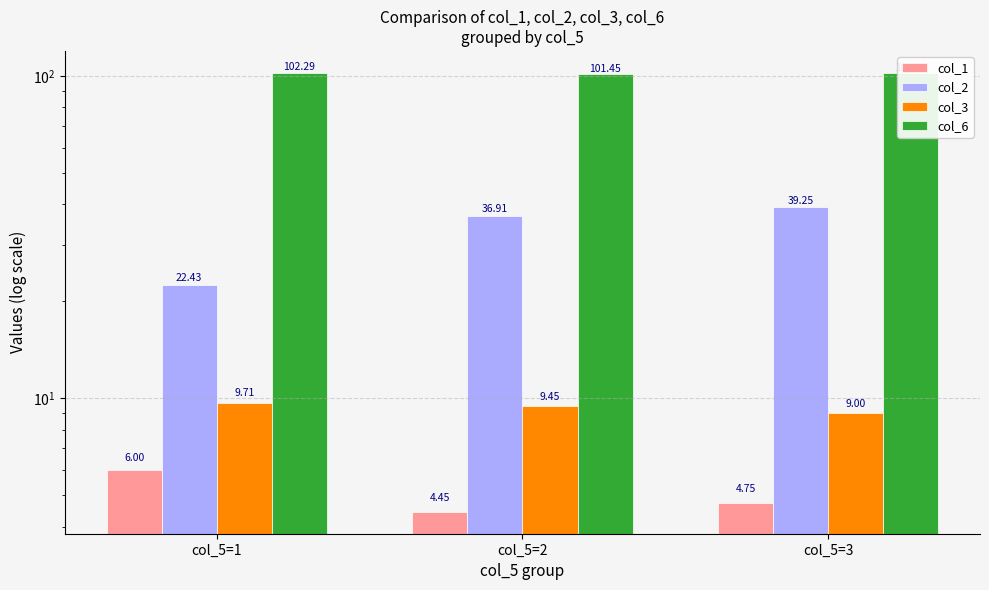

What are all the series names shown in the legend?

col_1, col_2, col_3, col_6